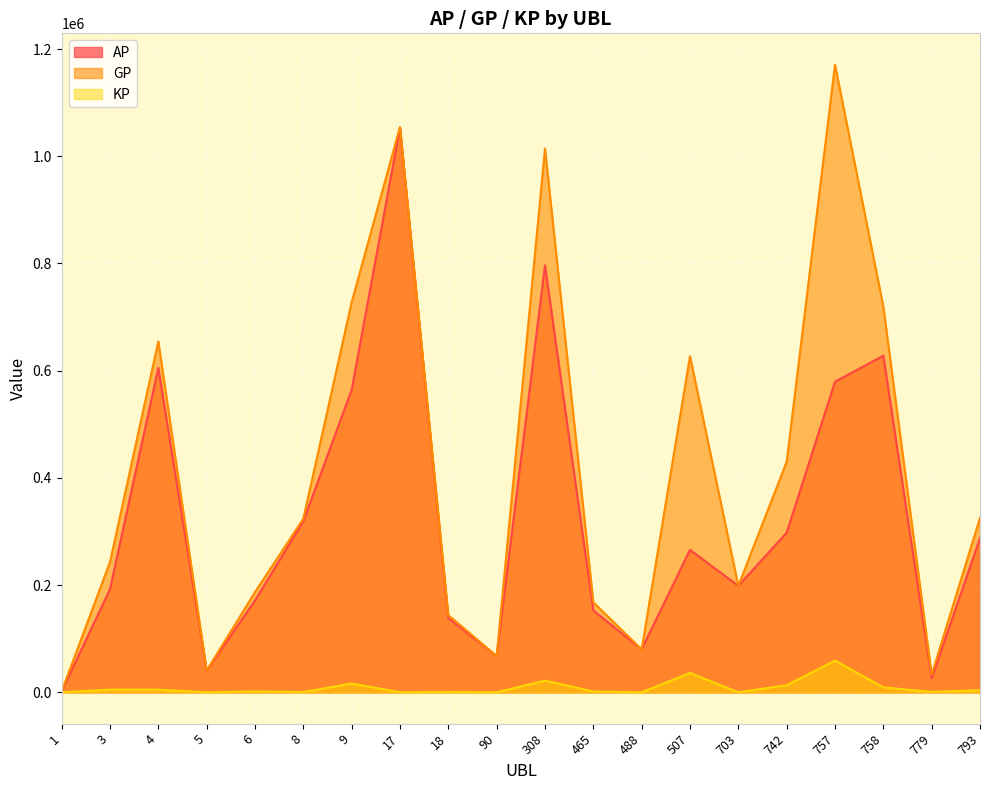

At which category does KP reach its first local valley?

5